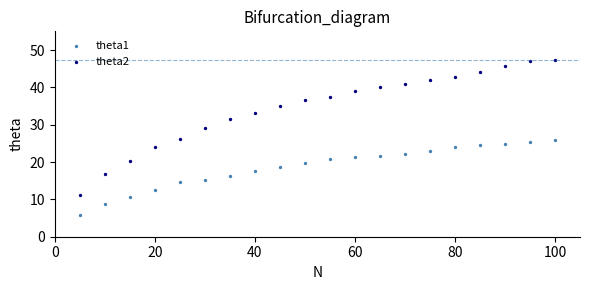

Across all data points, what is the range of X values (max minus min)?

95.0